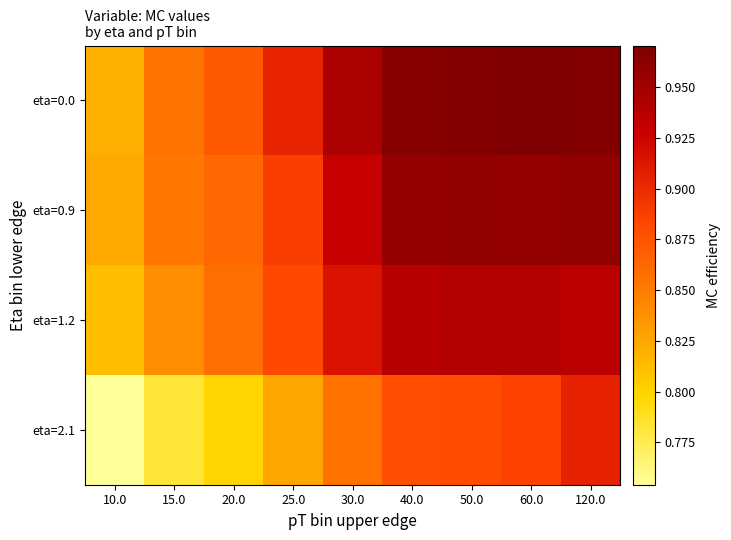

Reading left to right, what are all the values shown in this chart?

eta=0.0: 10.0=0.8	15.0=0.9	20.0=0.9	25.0=0.9	30.0=0.9	40.0=1.0	50.0=1.0	60.0=1.0	120.0=1.0
eta=0.9: 10.0=0.8	15.0=0.9	20.0=0.9	25.0=0.9	30.0=0.9	40.0=1.0	50.0=1.0	60.0=1.0	120.0=1.0
eta=1.2: 10.0=0.8	15.0=0.8	20.0=0.9	25.0=0.9	30.0=0.9	40.0=0.9	50.0=0.9	60.0=0.9	120.0=0.9
eta=2.1: 10.0=0.8	15.0=0.8	20.0=0.8	25.0=0.8	30.0=0.9	40.0=0.9	50.0=0.9	60.0=0.9	120.0=0.9